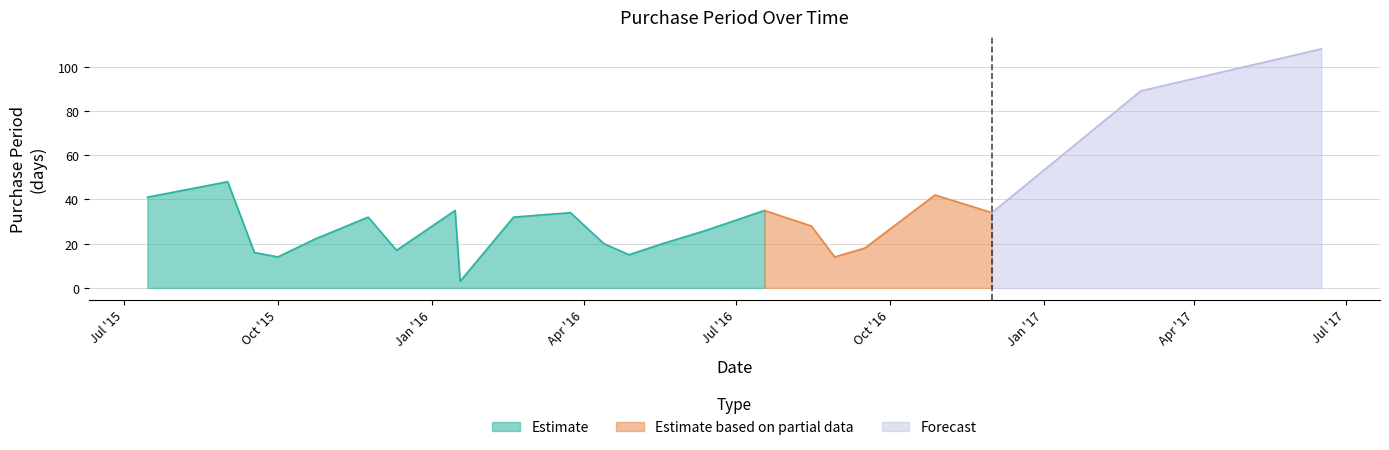

What is the maximum value shown in the chart?

108